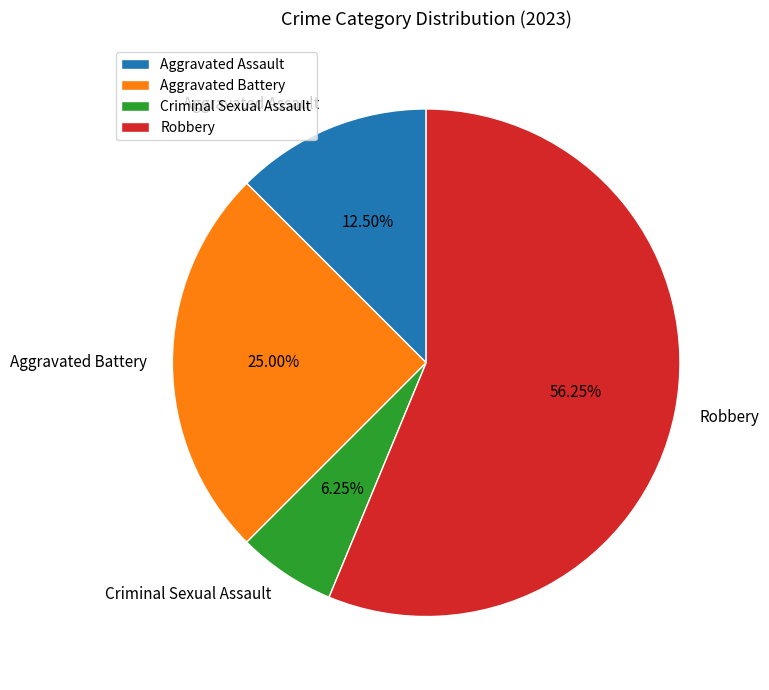

What portion of the pie excludes Aggravated Assault?

87.5%